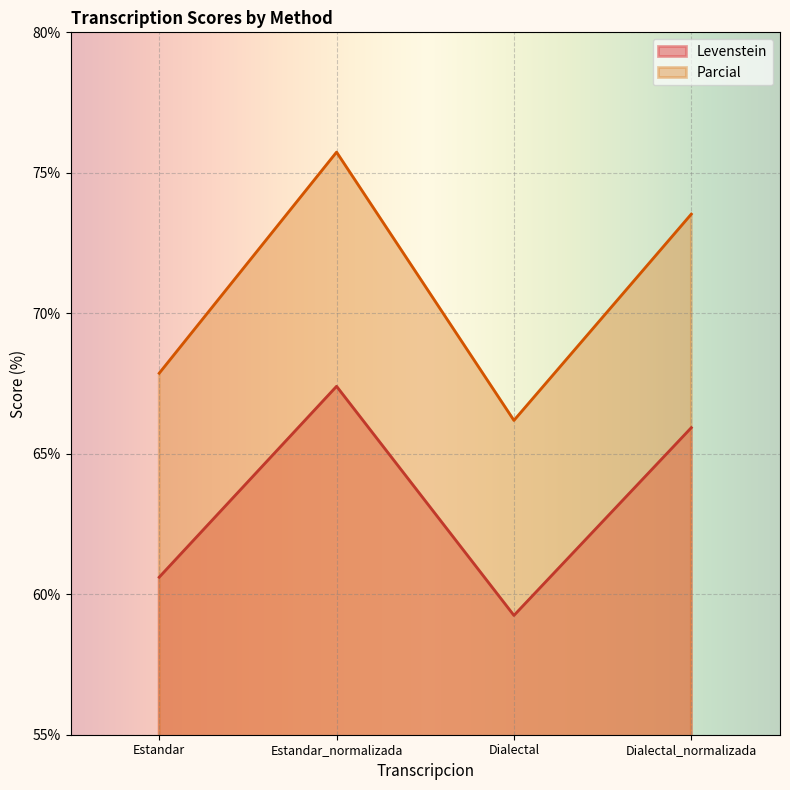

What is the difference between the maximum and second lowest values in the Parcial series?

7.9